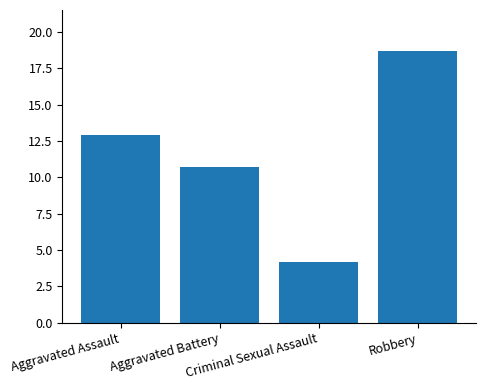

Does the chart contain any negative values?

No